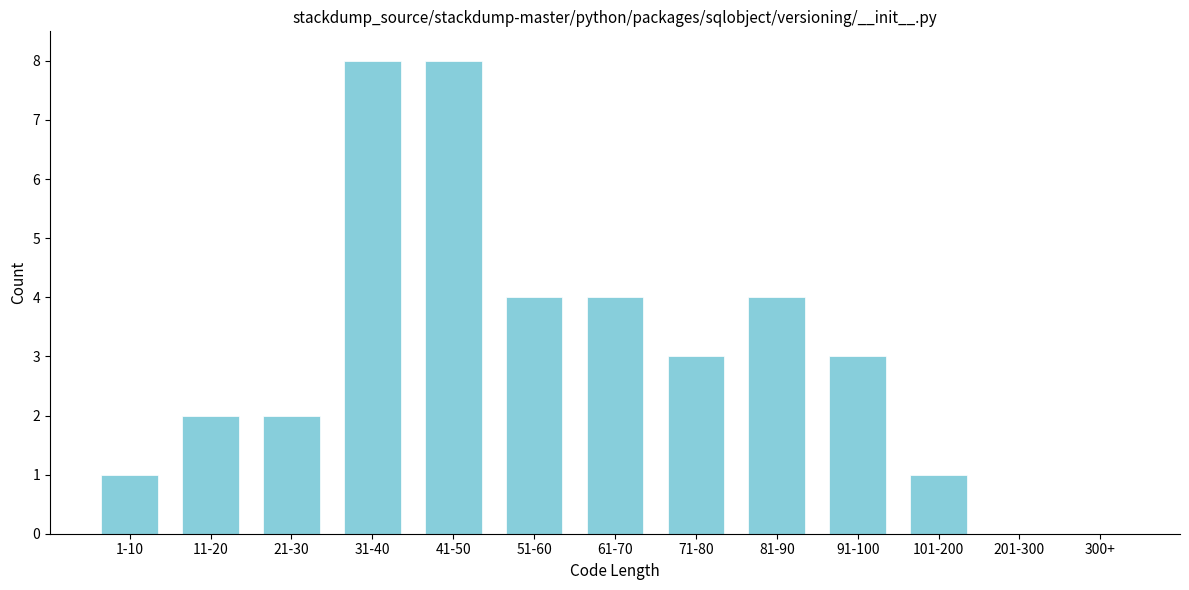

Reading left to right, what are all the values shown in this chart?

1-10=1	11-20=2	21-30=2	31-40=8	41-50=8	51-60=4	61-70=4	71-80=3	81-90=4	91-100=3	101-200=1	201-300=0	300+=0